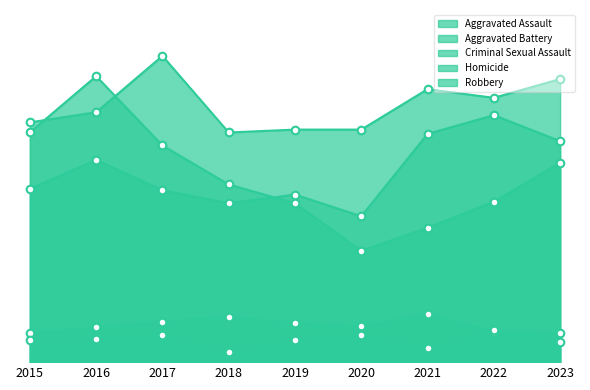

Which series has the widest spread of Y values?

Robbery